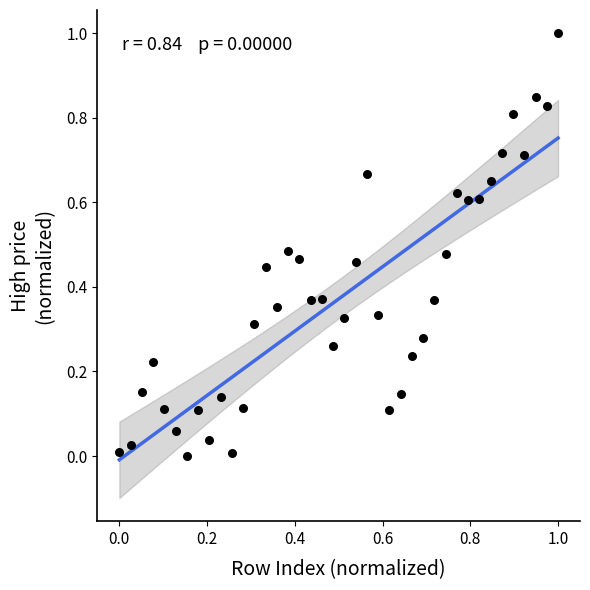

Count the number of points in this scatter plot.

40